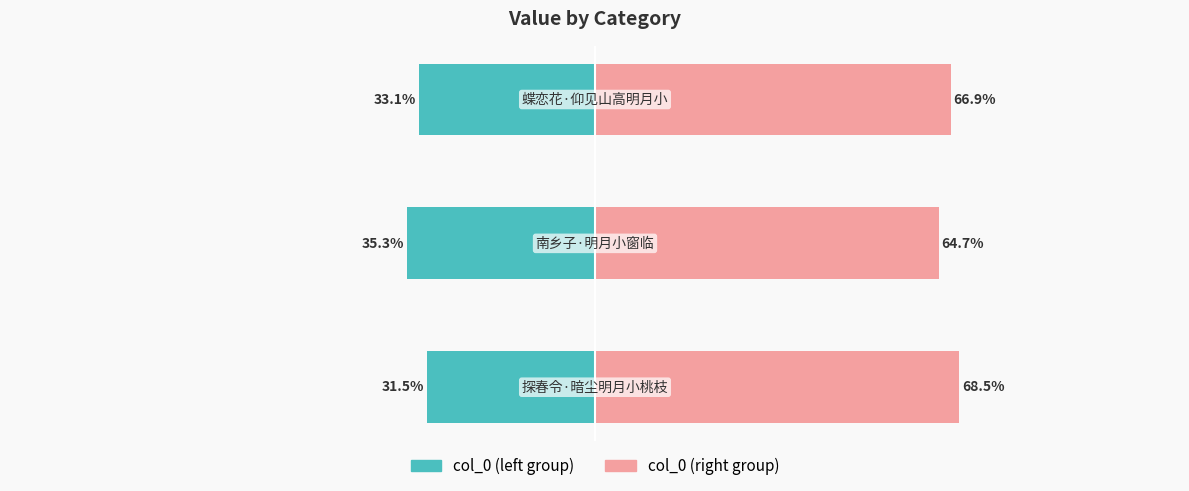

List the series in order of their overall mean, highest first.

col_0 (right), col_0 (left)